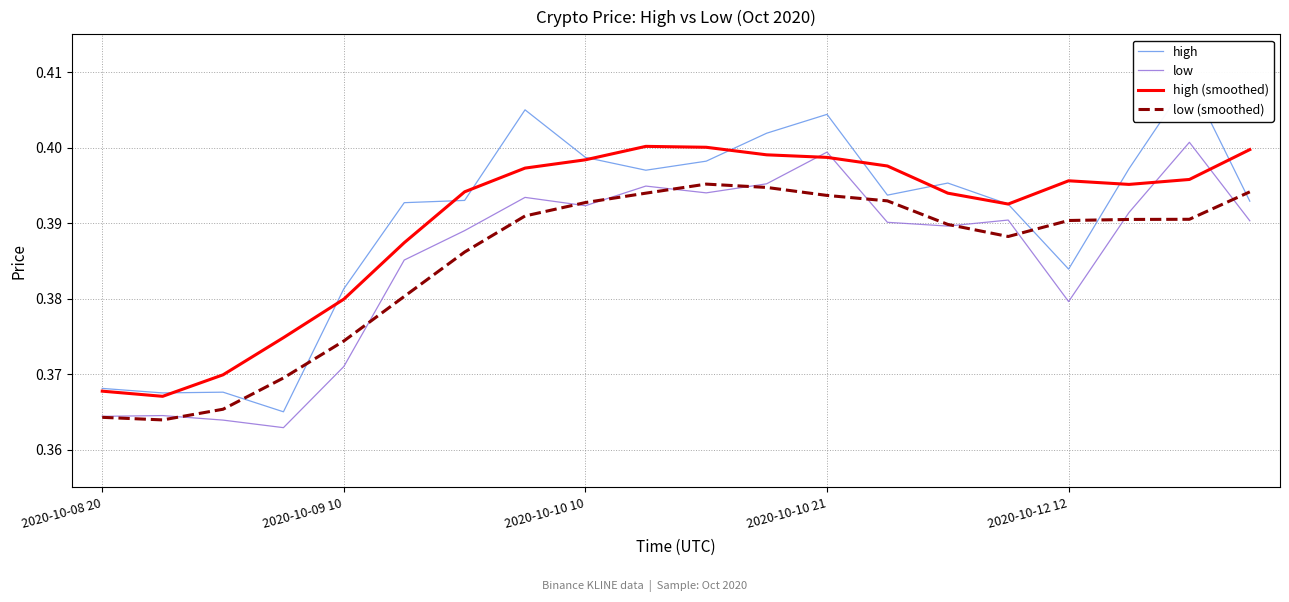

What are all the series names shown in the legend?

high, low, high (smoothed), low (smoothed)